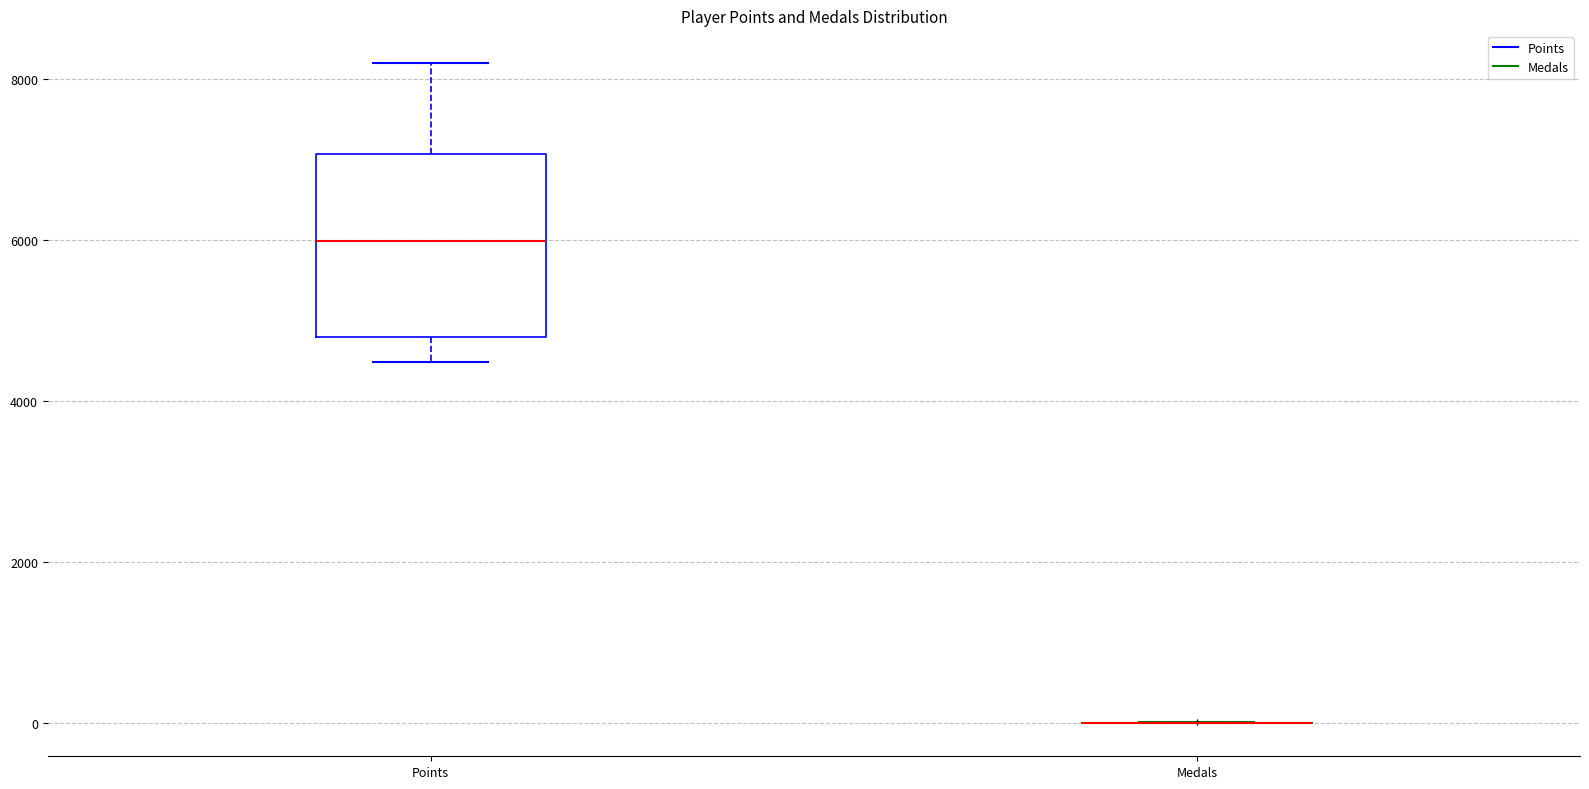

Reading left to right, read every box against the y-axis: the position of its median line, the range the box covers, and the ends of its whiskers. The values are not printed on the chart, so give them approximately, as read against the axis.

Points: median 6000, box 4800 to 7000, whiskers 4400 to 8200
Medals: box collapsed to a line at 0, whiskers 0 to 0